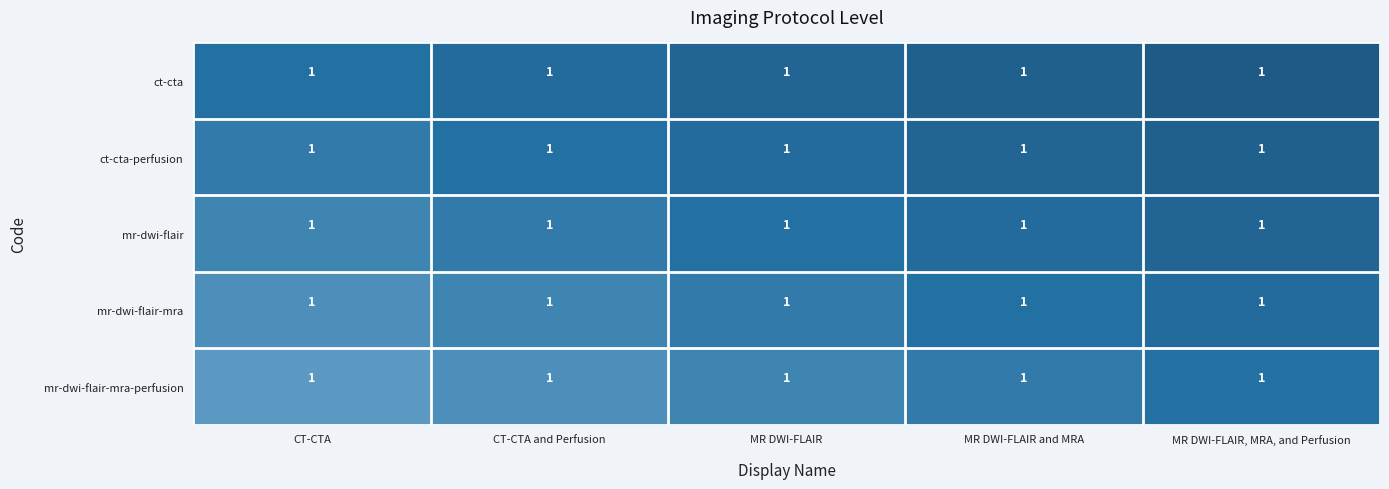

What is the spread (max minus min) of values at MR DWI-FLAIR, MRA, and Perfusion?

0.2